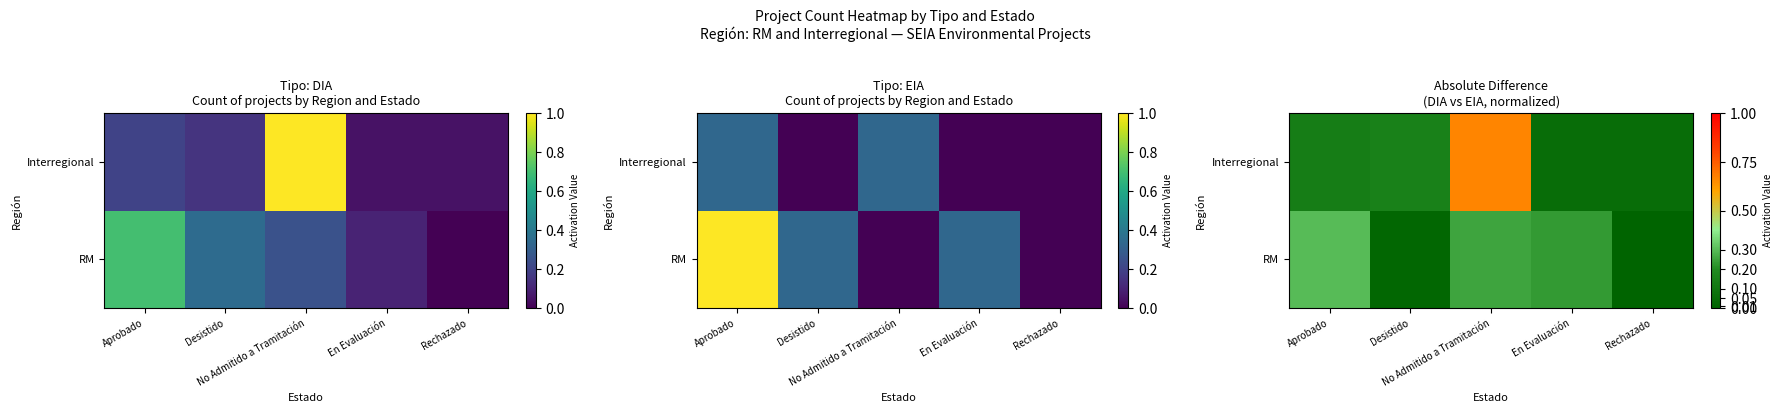

At which category is the sum across all series the highest?

No Admitido a Tramitación